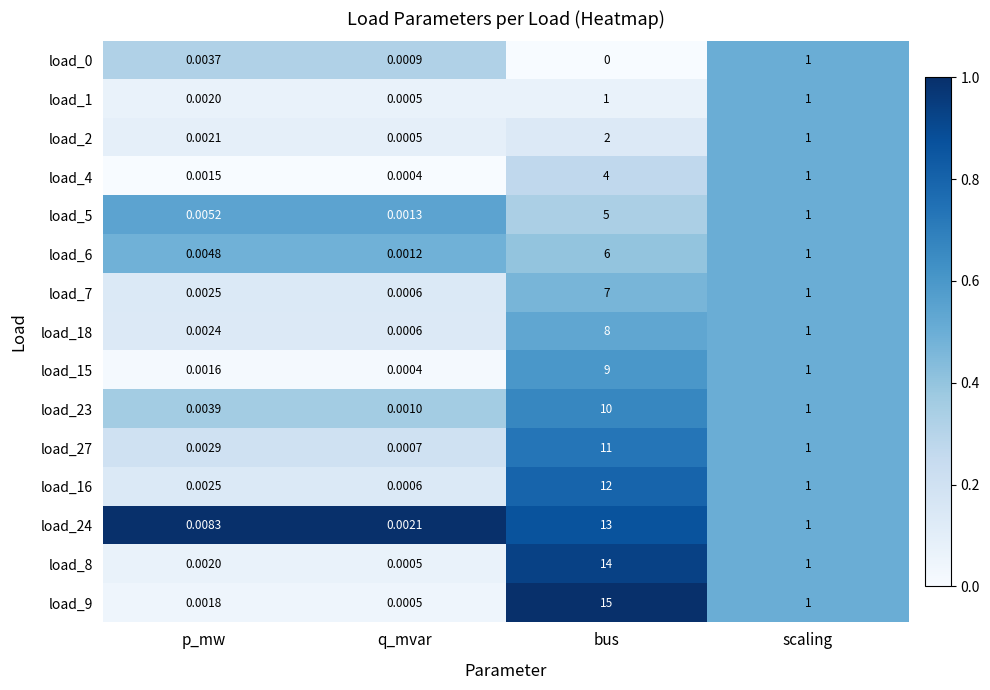

How many series are shown in this chart?

15